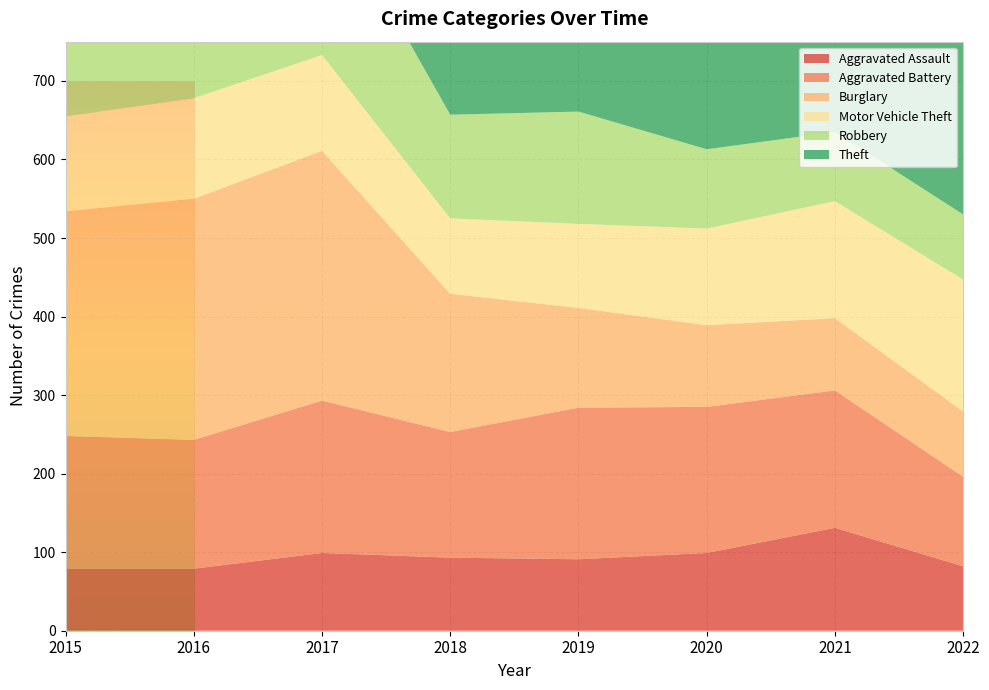

Reading left to right, transcribe all the data shown in this chart.

Aggravated Assault: 2015=79	2016=79	2017=99	2018=93	2019=91	2020=99	2021=131	2022=82
Aggravated Battery: 2015=169	2016=164	2017=194	2018=160	2019=193	2020=186	2021=175	2022=114
Burglary: 2015=286	2016=307	2017=318	2018=176	2019=127	2020=104	2021=92	2022=83
Motor Vehicle Theft: 2015=121	2016=128	2017=122	2018=96	2019=107	2020=123	2021=149	2022=168
Robbery: 2015=172	2016=196	2017=213	2018=132	2019=143	2020=101	2021=88	2022=83
Theft: 2015=561	2016=594	2017=599	2018=521	2019=563	2020=453	2021=435	2022=342